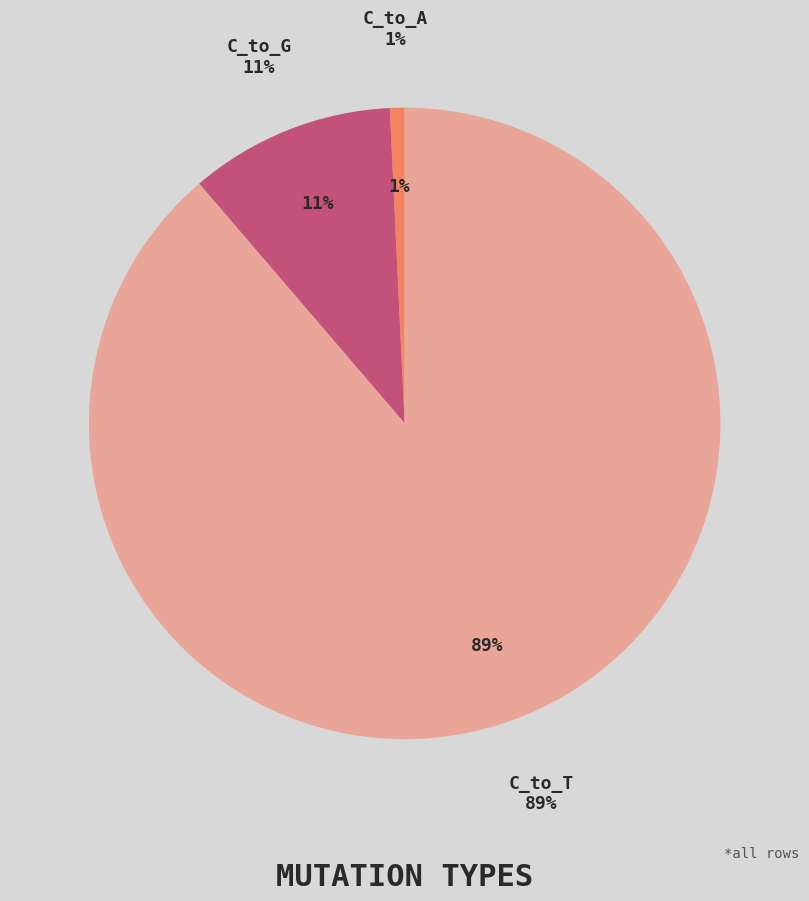

What percentage do C_to_G and C_to_A together represent?

11.3%